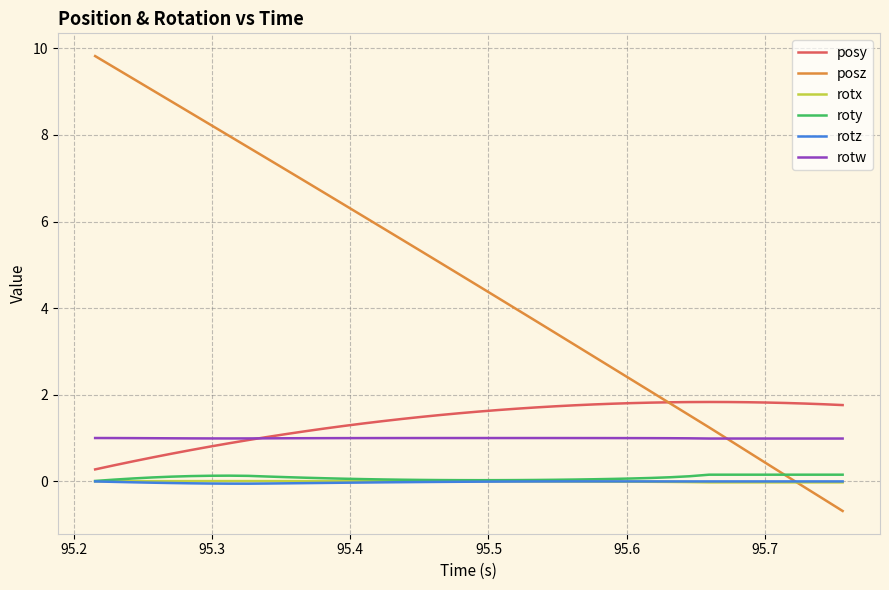

How many times do posz and rotz cross each other?

1